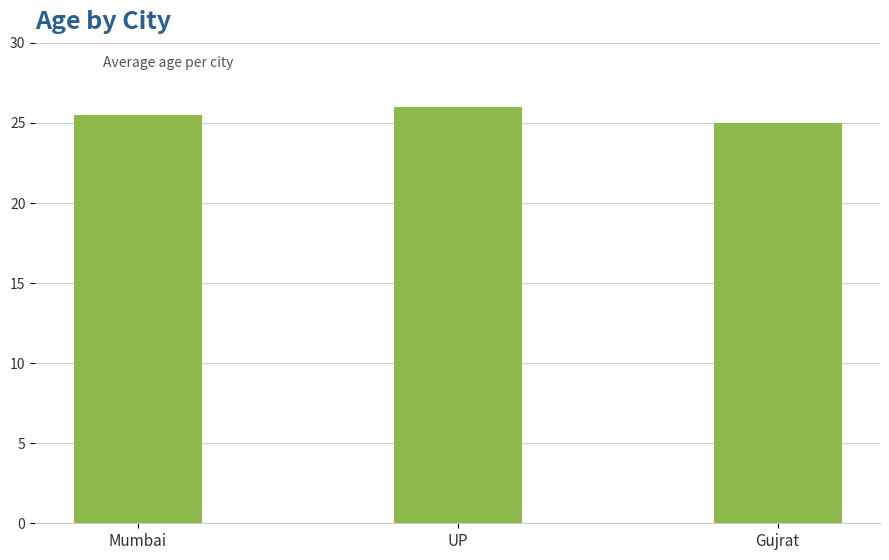

What is the change in value from UP to Gujrat?

-1.0